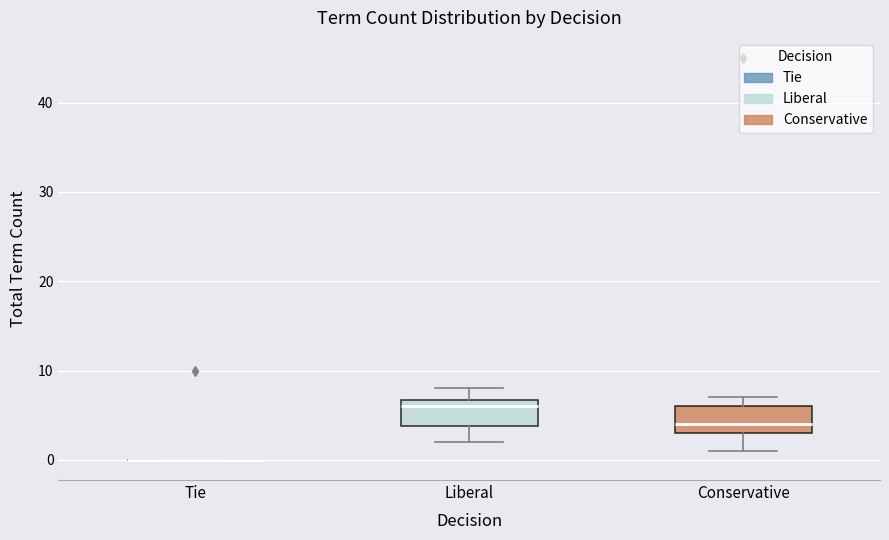

Where is the upper edge of the box for Liberal on the y-axis? The values are not printed on the chart, so give them approximately, as read against the axis.

7